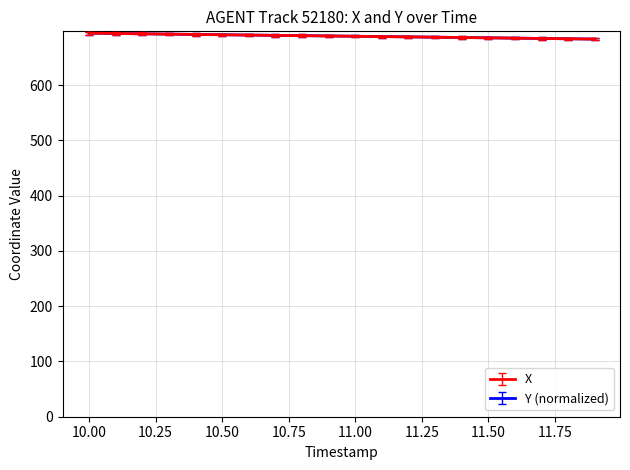

What is the minimum value for Y (normalized)?

683.1